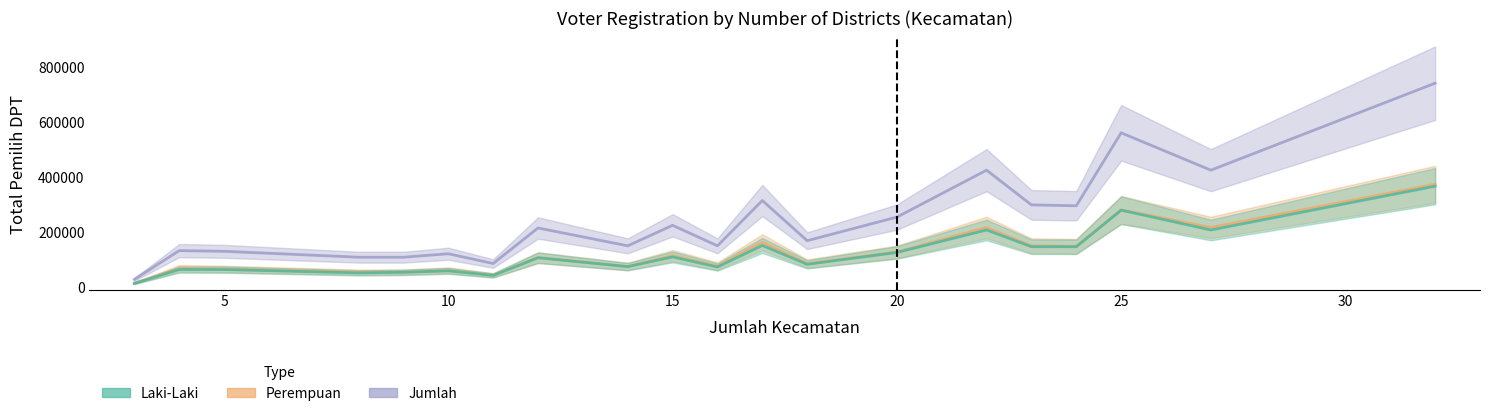

Does the chart display data point markers on the line(s)?

No